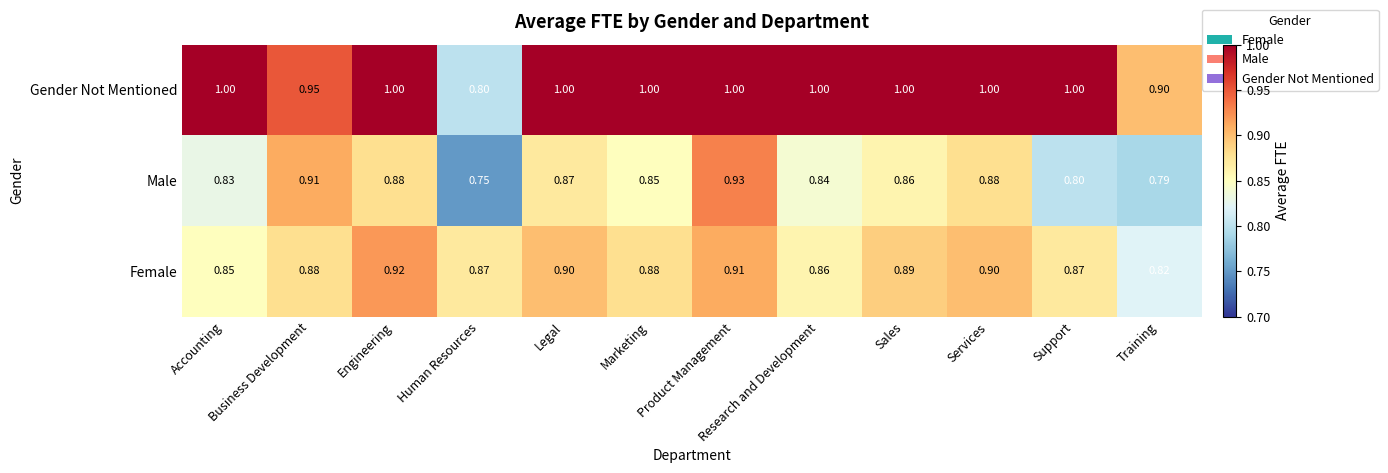

Which category has the lowest value across all series?

Human Resources